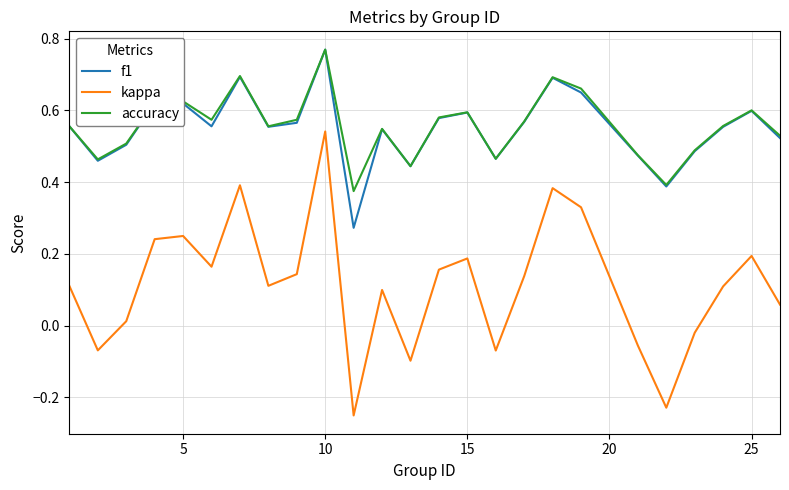

How many positive values does the kappa series have?

18